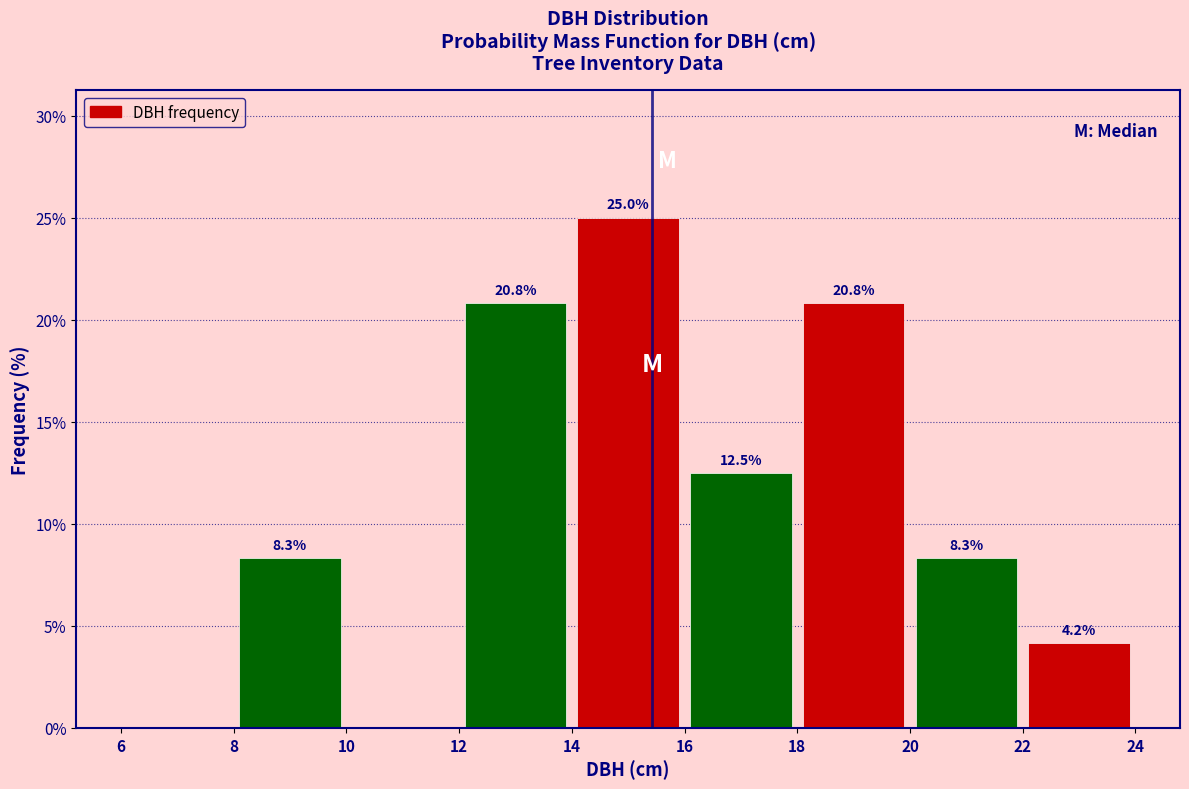

Which range on the x-axis has the tallest bar?

14 to 16